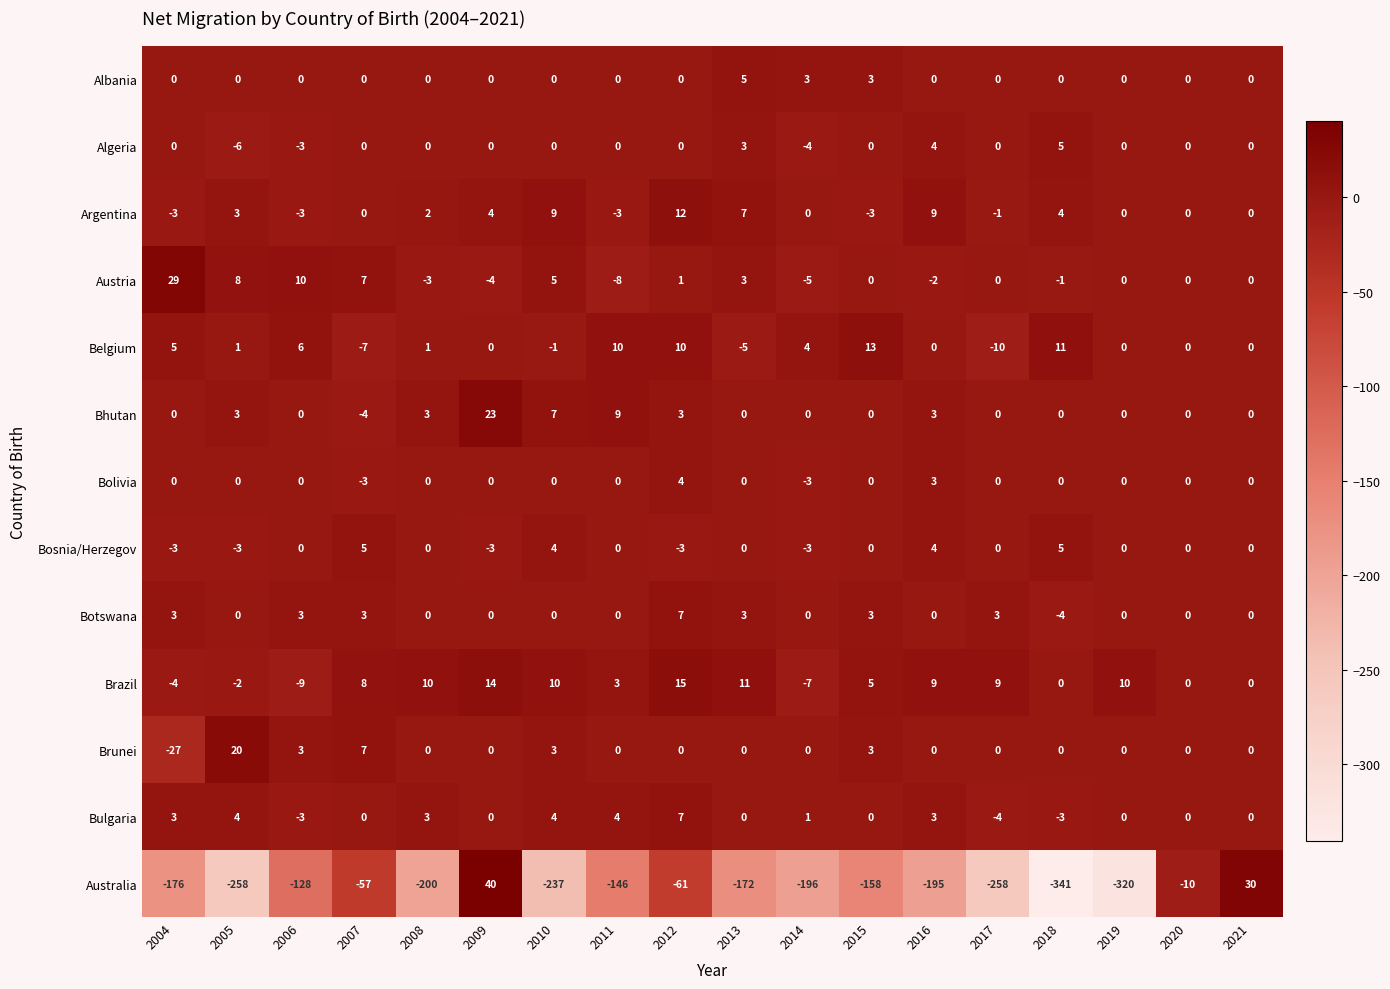

Count the number of data series in this chart.

13